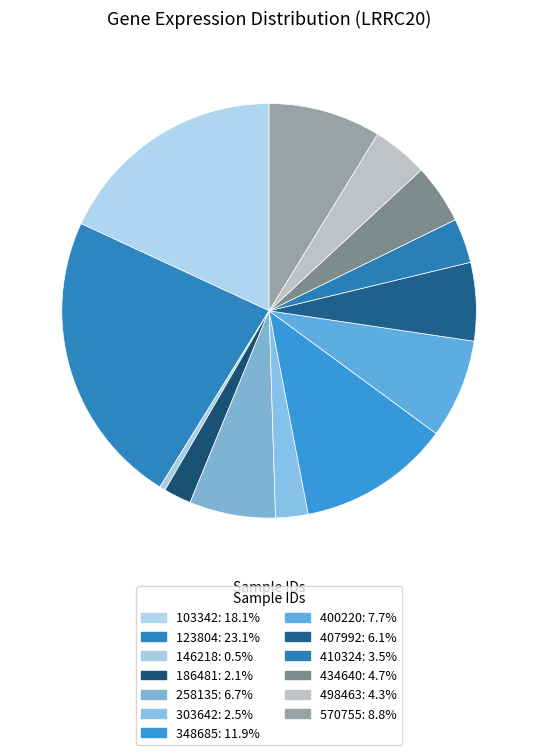

How many segments does this pie chart have?

13